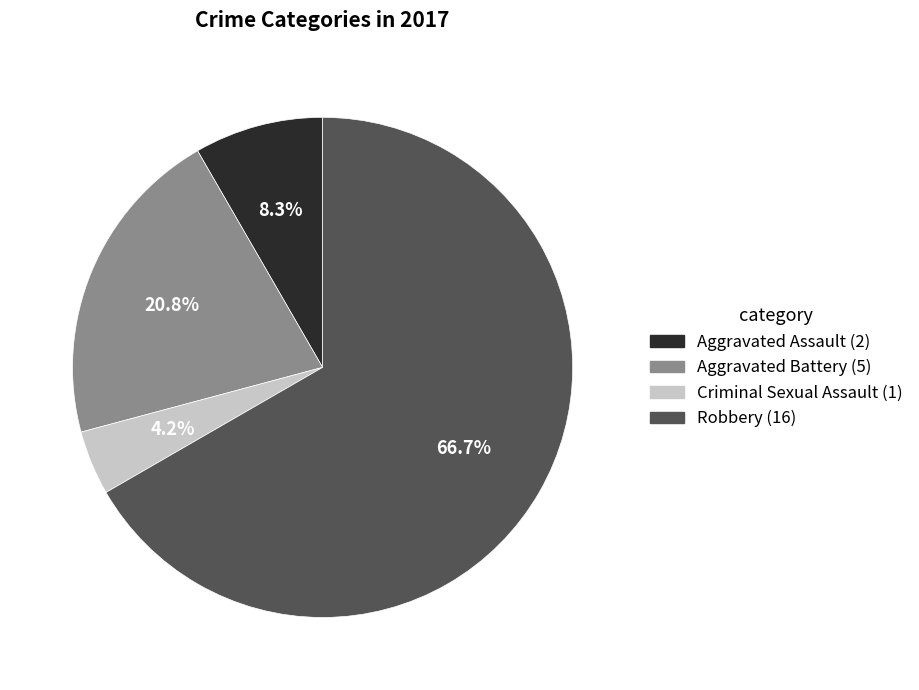

How many slices are in this pie chart?

4